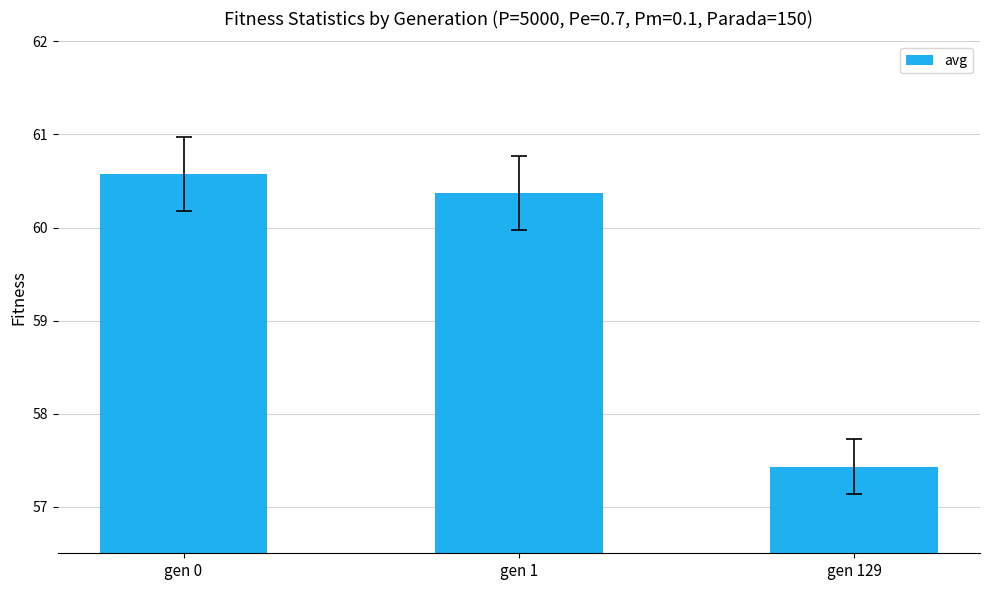

Does the chart contain stacked bars?

No